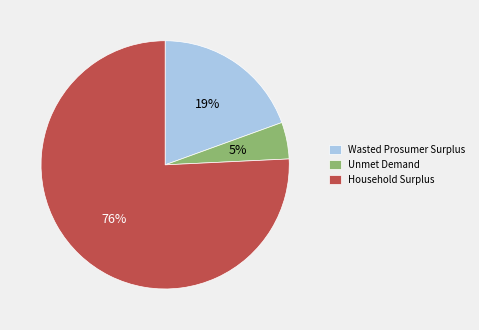

What is the smallest slice in the pie chart?

Unmet Demand